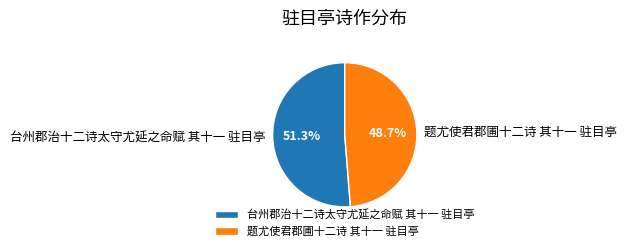

Rank the categories by value from highest to lowest.

台州郡治十二诗太守尤延之命赋 其十一 驻目亭, 题尤使君郡圃十二诗 其十一 驻目亭